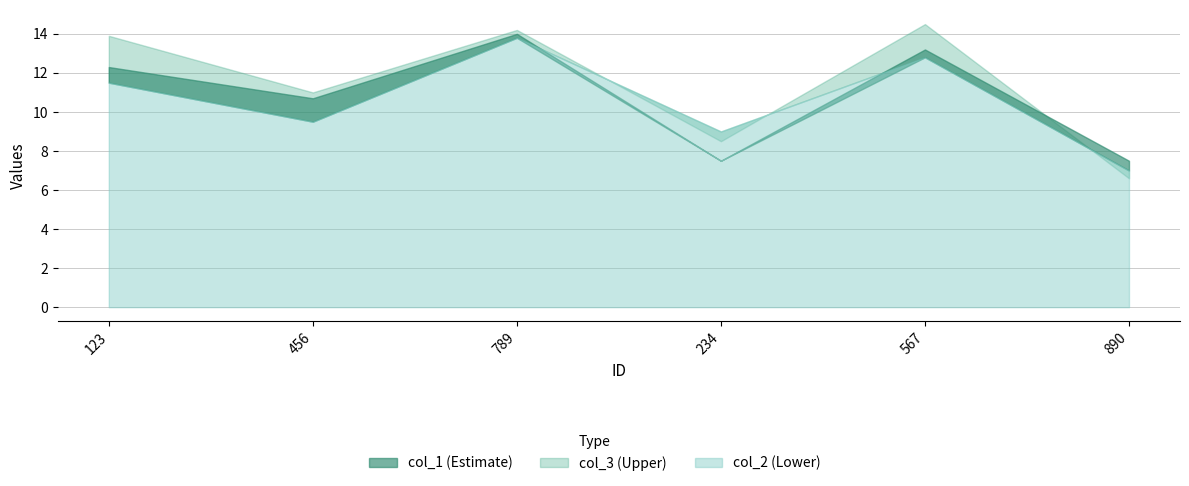

At which category does col_2 reach its first local valley?

456